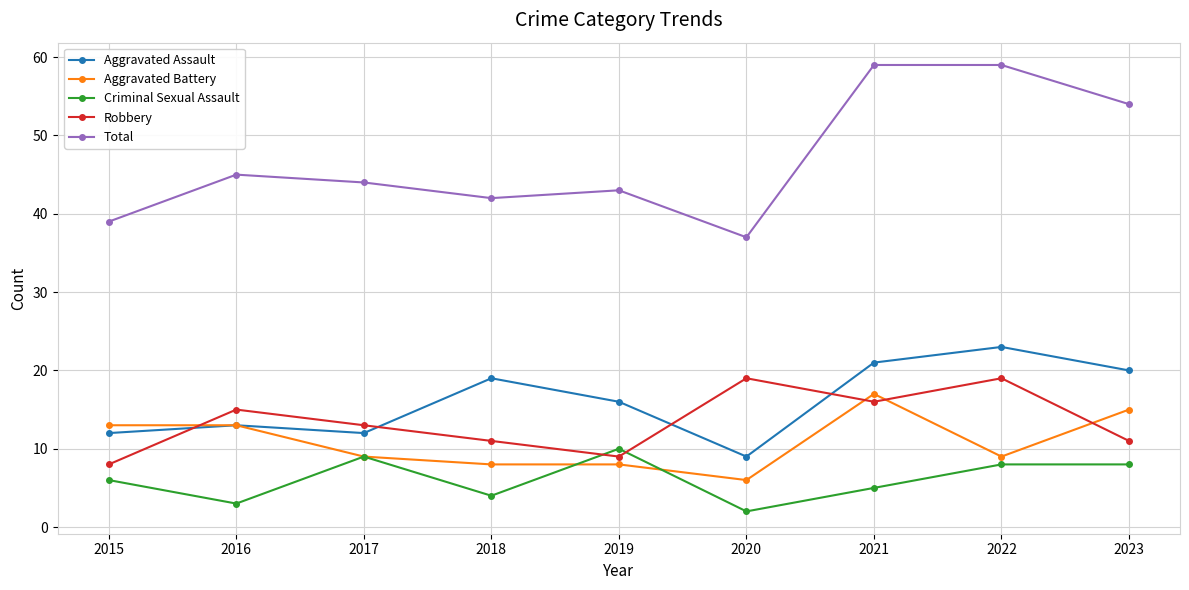

Reading left to right, what are all the values shown in this chart?

Aggravated Assault: 2015=12	2016=13	2017=12	2018=19	2019=16	2020=9	2021=21	2022=23	2023=20
Aggravated Battery: 2015=13	2016=13	2017=9	2018=8	2019=8	2020=6	2021=17	2022=9	2023=15
Criminal Sexual Assault: 2015=6	2016=3	2017=9	2018=4	2019=10	2020=2	2021=5	2022=8	2023=8
Robbery: 2015=8	2016=15	2017=13	2018=11	2019=9	2020=19	2021=16	2022=19	2023=11
Total: 2015=39	2016=45	2017=44	2018=42	2019=43	2020=37	2021=59	2022=59	2023=54